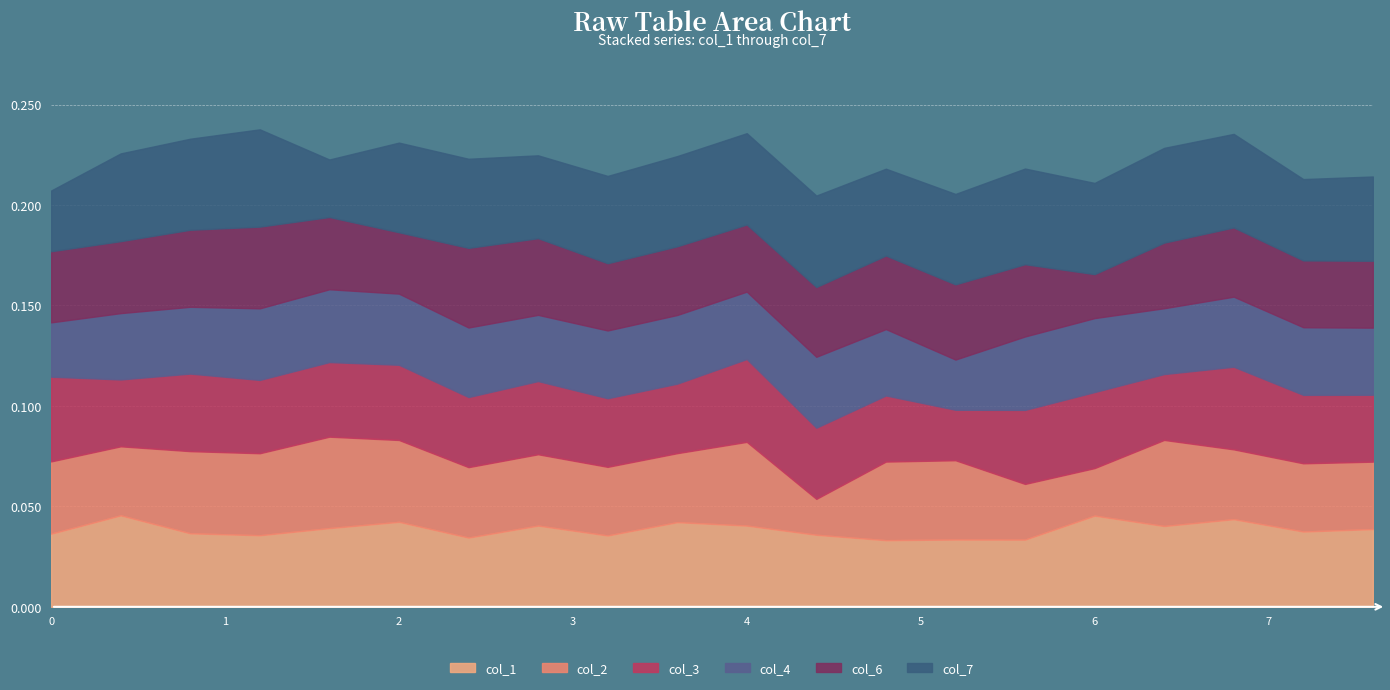

How many lines are shown in the chart?

6